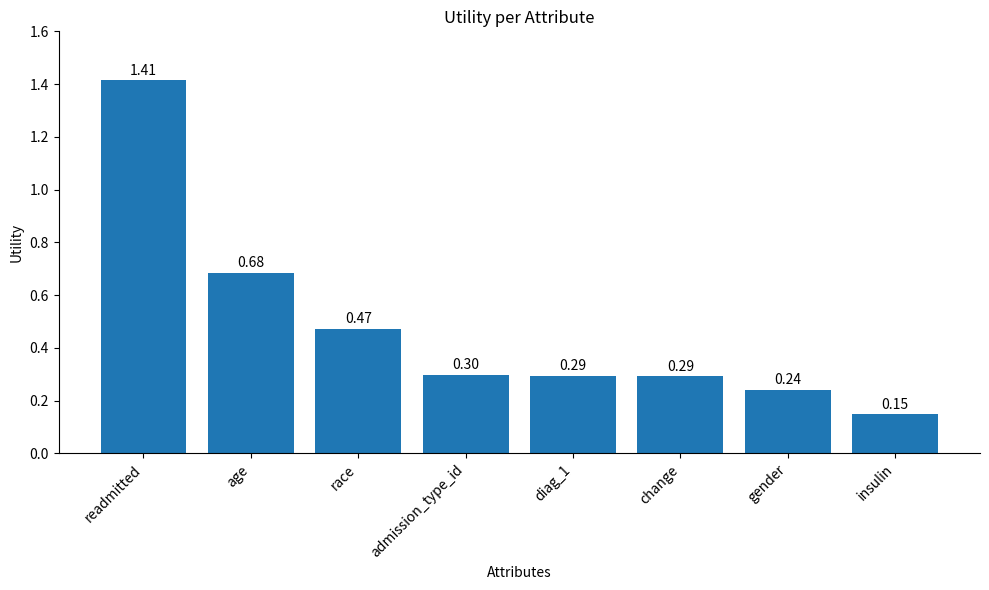

Which has a higher value, diag_1 or gender?

diag_1